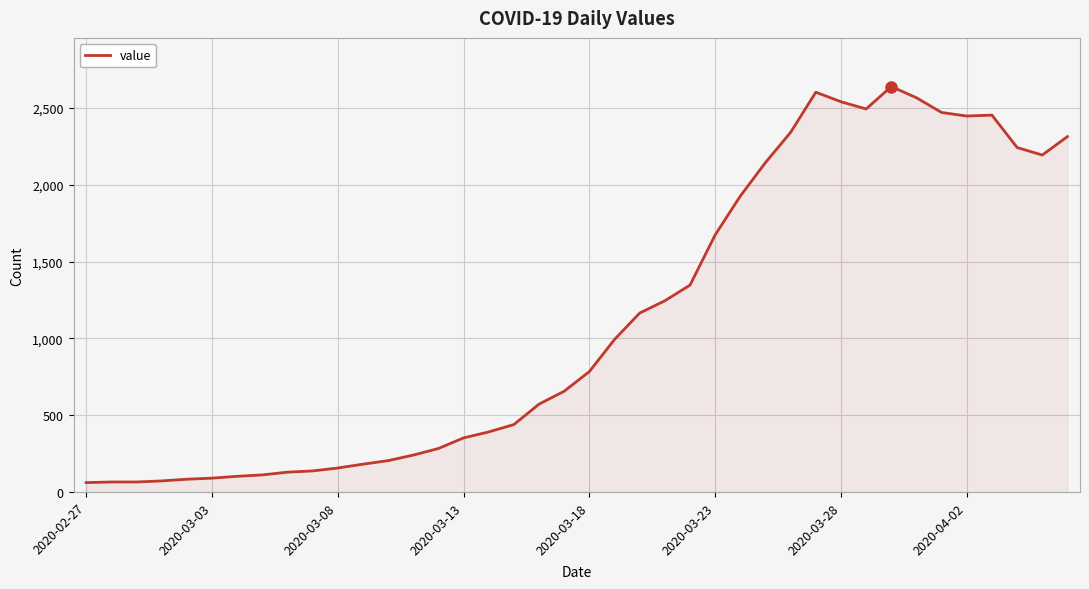

What is the smallest value displayed?

61